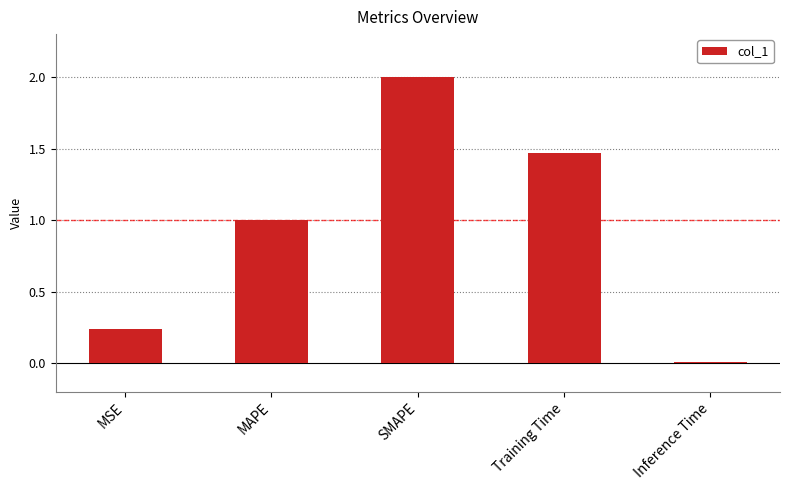

The value at MAPE is 1.0. True or false?

True